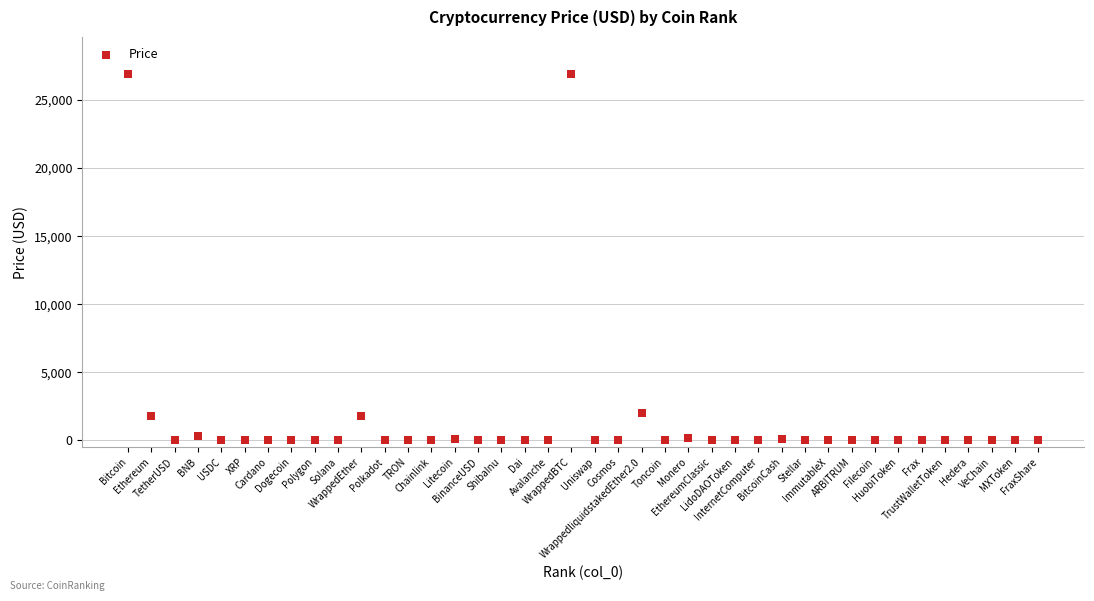

What is the range of Y values (max minus min)?

26940.5